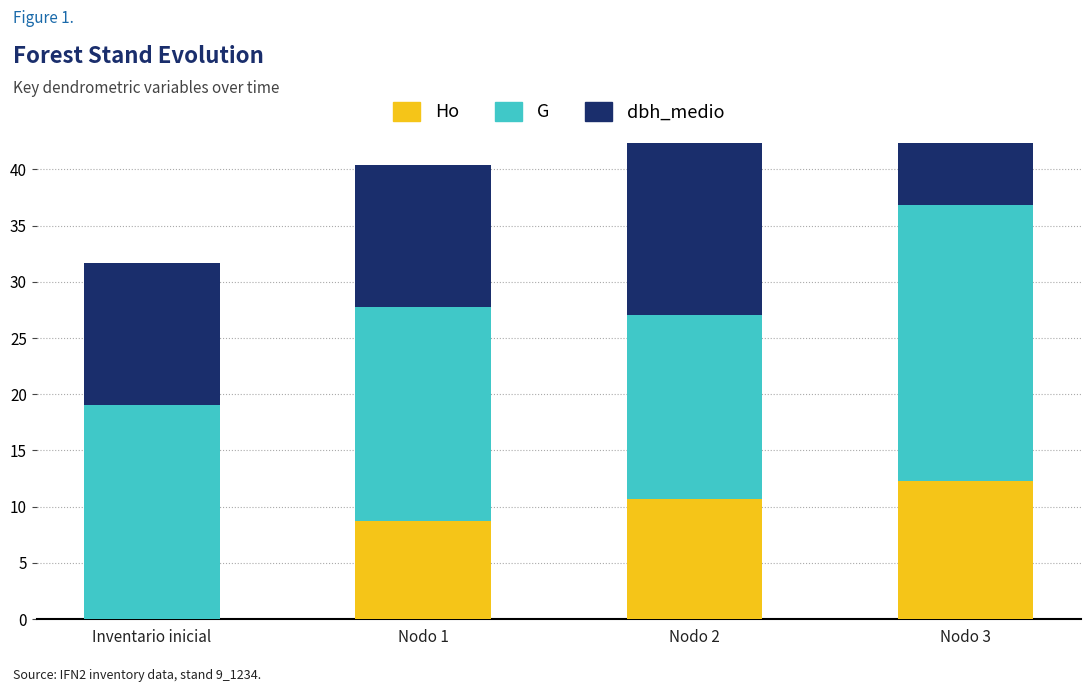

What is the difference between the Ho values at Nodo 2 and Nodo 1?

2.0